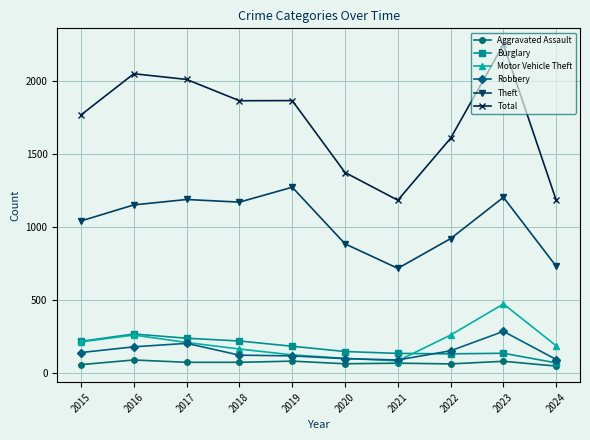

Does the chart have visible grid lines?

Yes